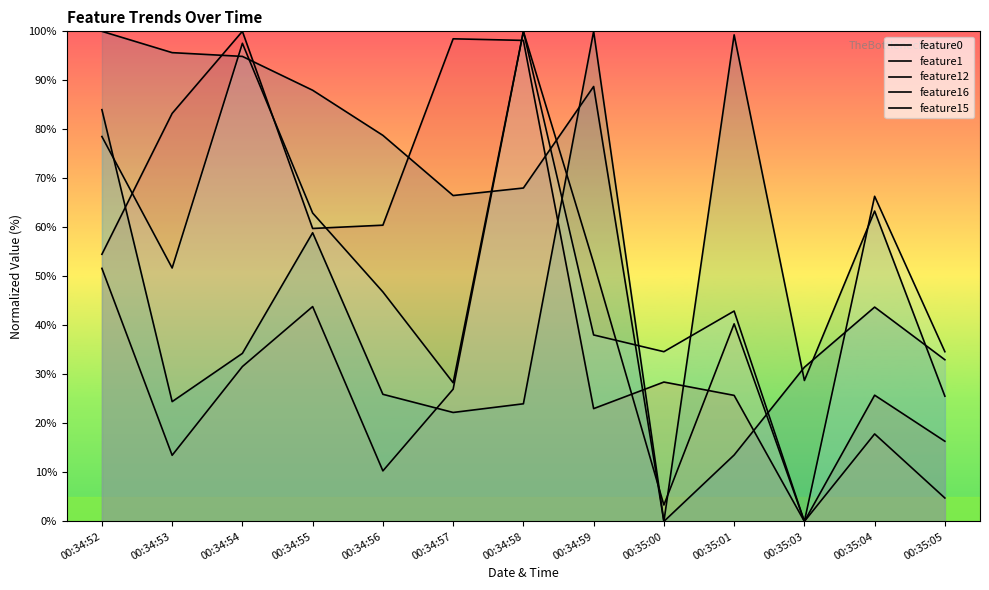

Does the chart have visible grid lines?

No